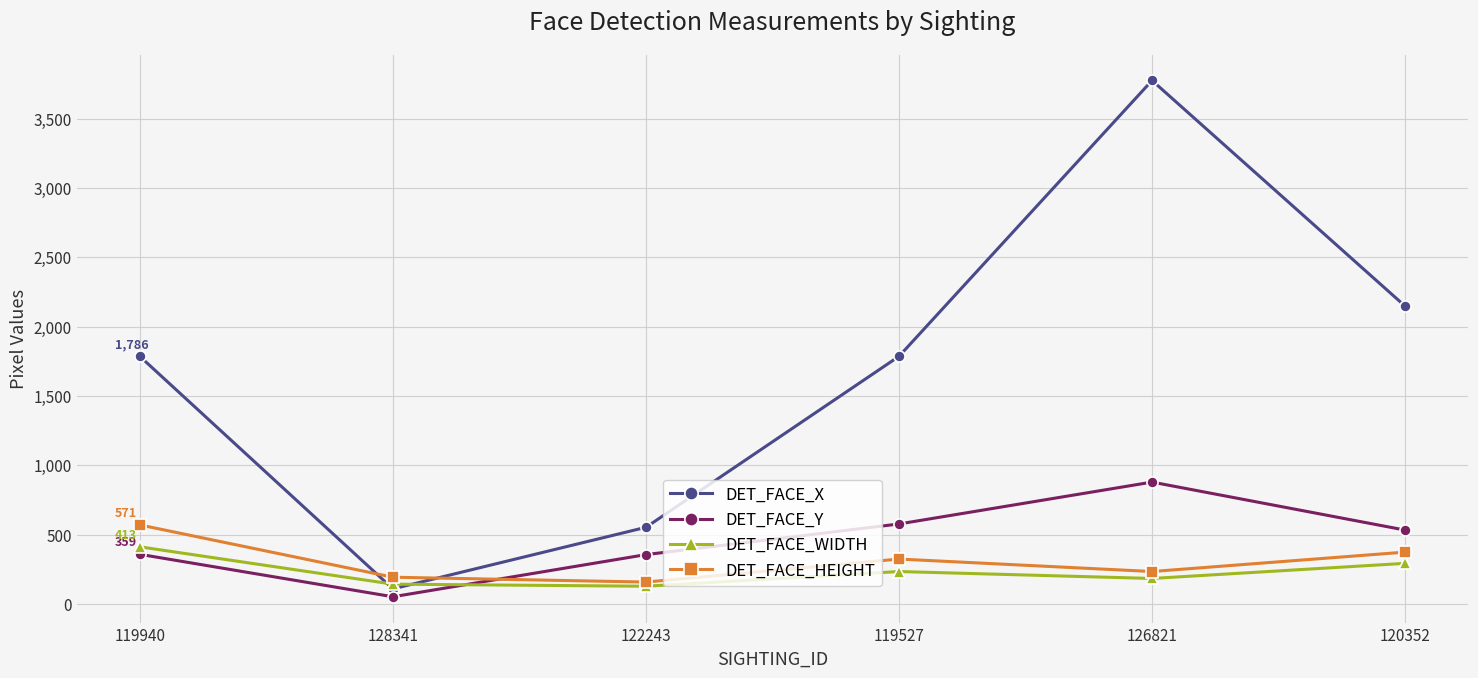

True or false: DET_FACE_Y has more than 2 interior local peaks.

False